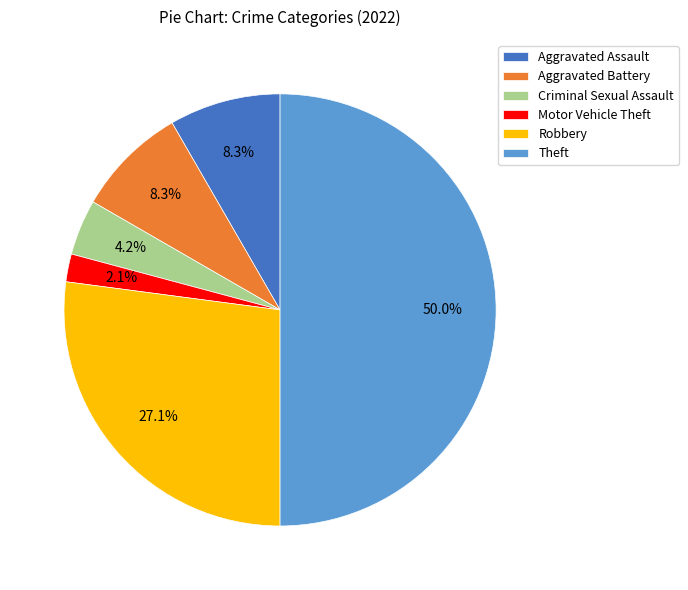

What is the ratio of the value at Criminal Sexual Assault to the value at Aggravated Assault?

0.5